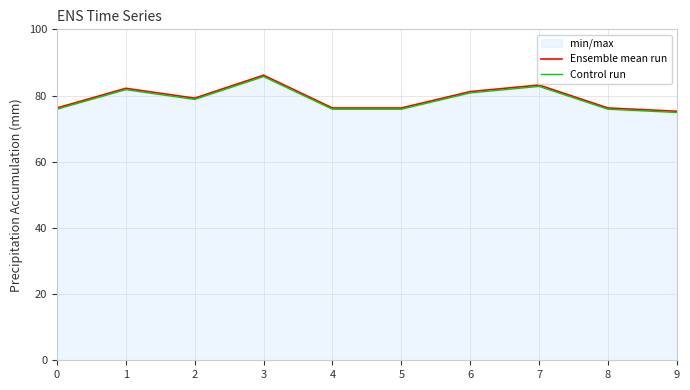

True or false: Control run and Ensemble mean run intersect in this chart.

False